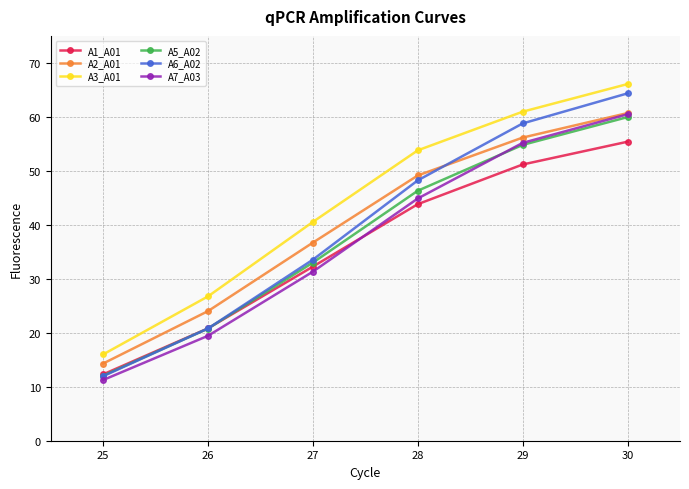

Is it true that A5_A02 equals 20.8 at 26?

True